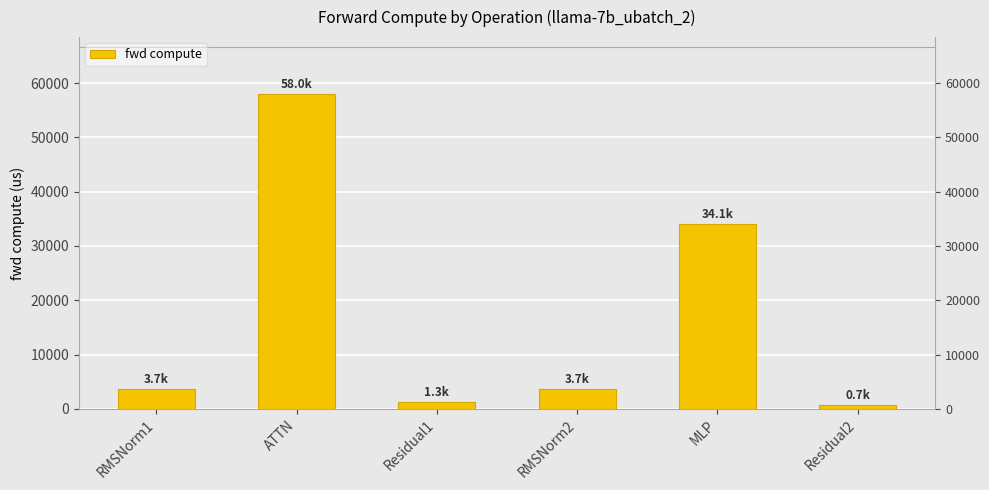

Between RMSNorm1 and Residual1, which is larger?

RMSNorm1